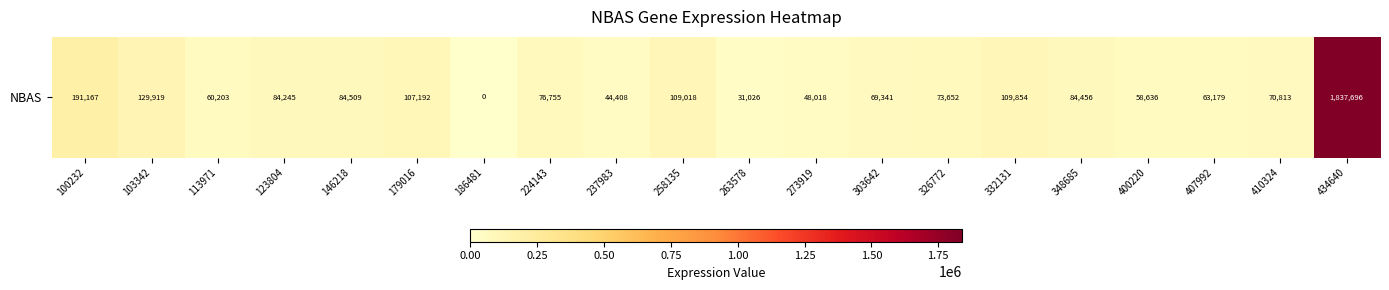

At which category does the chart reach its peak across all series?

434640